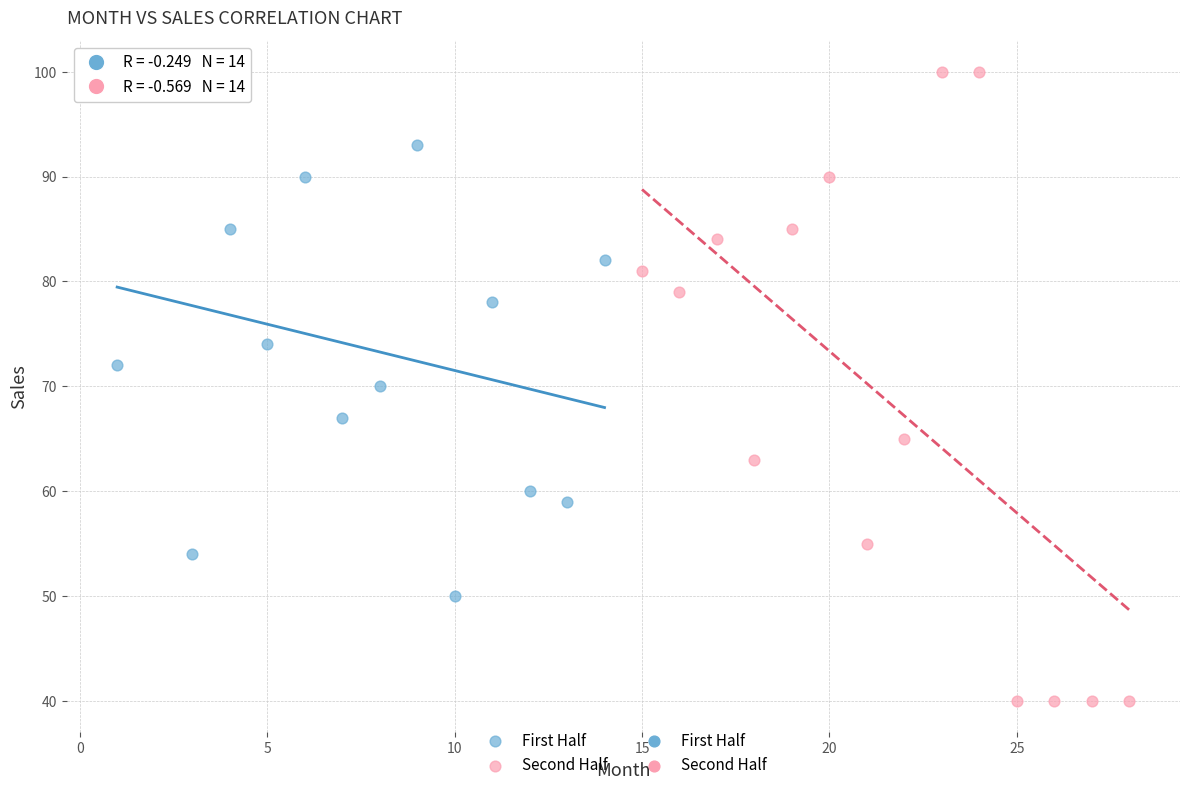

Which series has the largest Y range (max minus min)?

Second Half